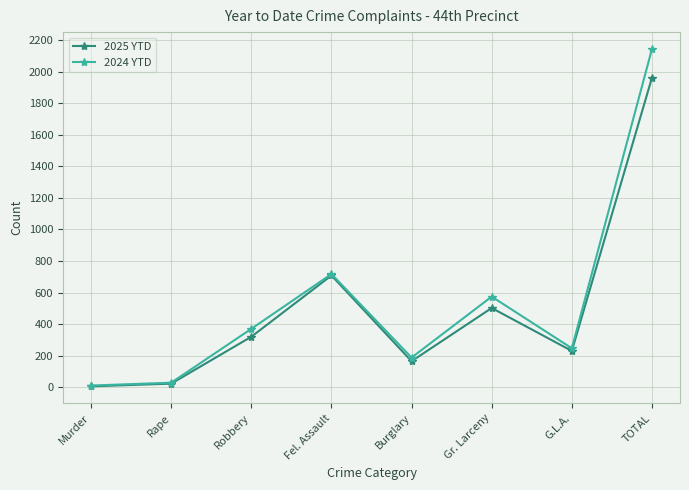

Rank the series by their maximum value, from lowest to highest.

2025 YTD, 2024 YTD